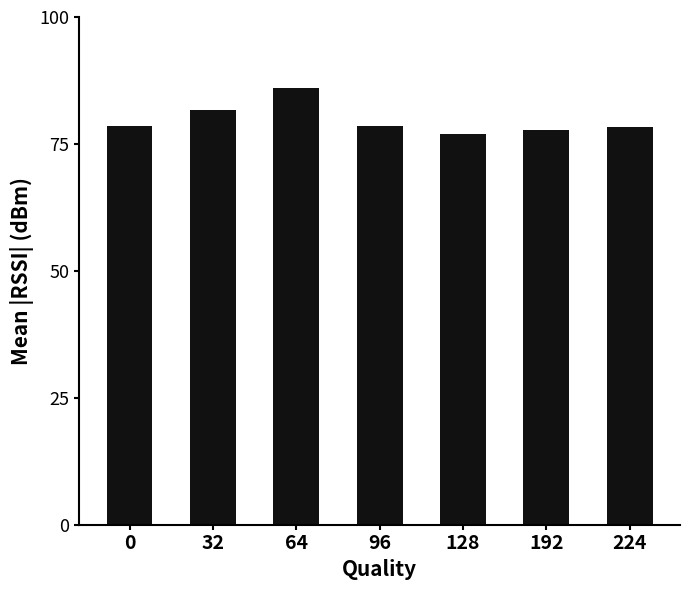

What is the difference between the second highest and second lowest values?

4.0